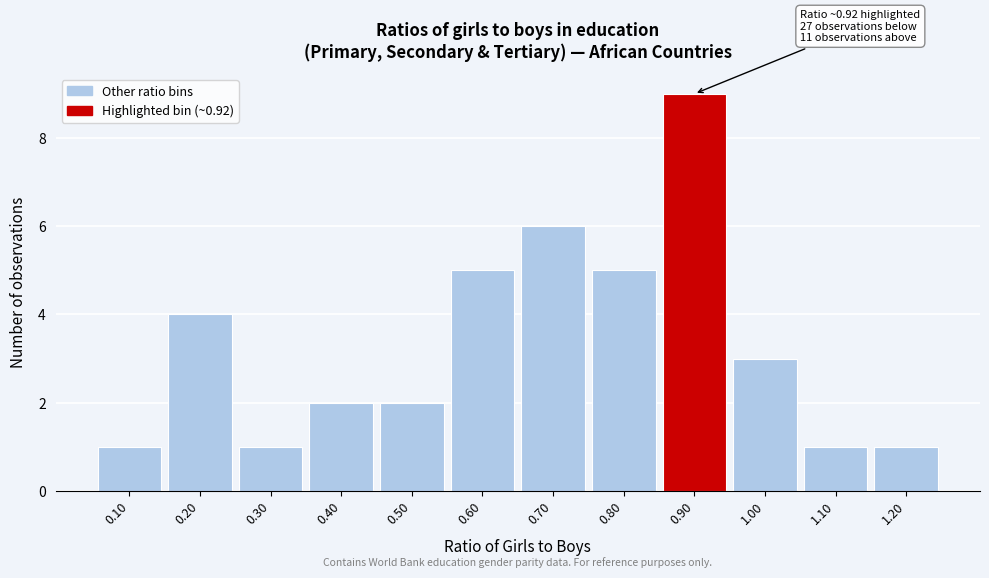

Reading left to right, what are all the values shown in this chart?

1	4	1	2	2	5	6	5	9	3	1	1